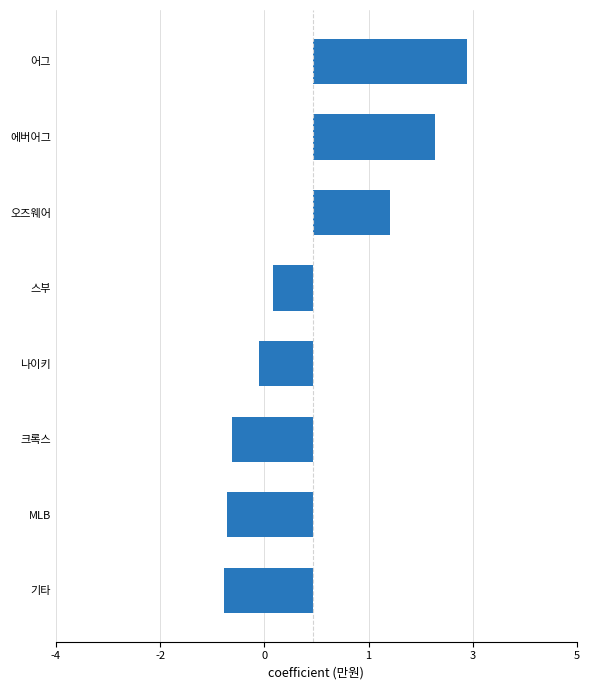

Are the bars grouped side by side (vs. stacked)?

No